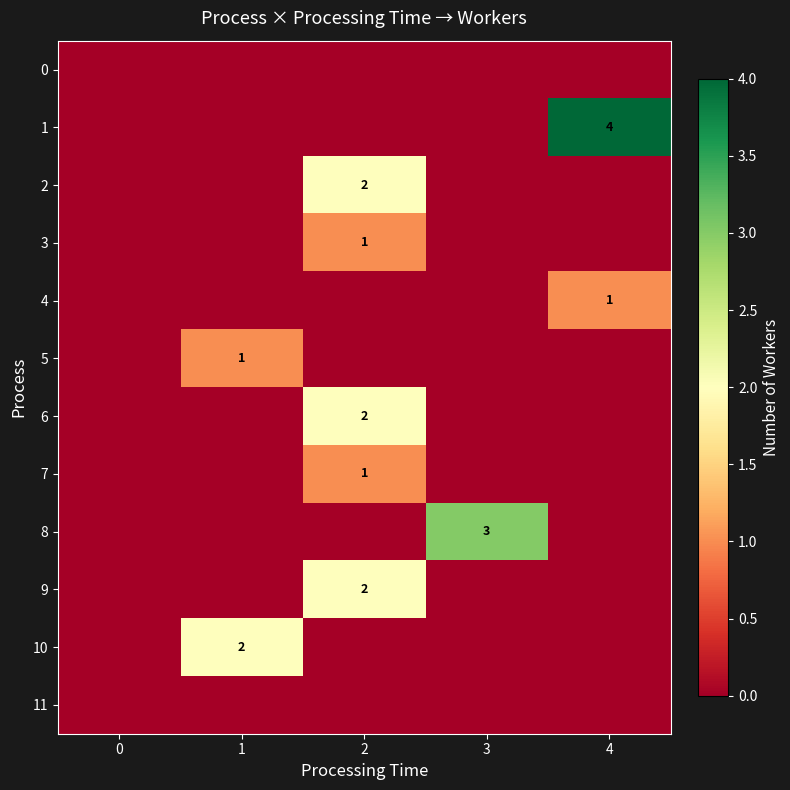

True or false: 10 has a value of 0 at 2.

True